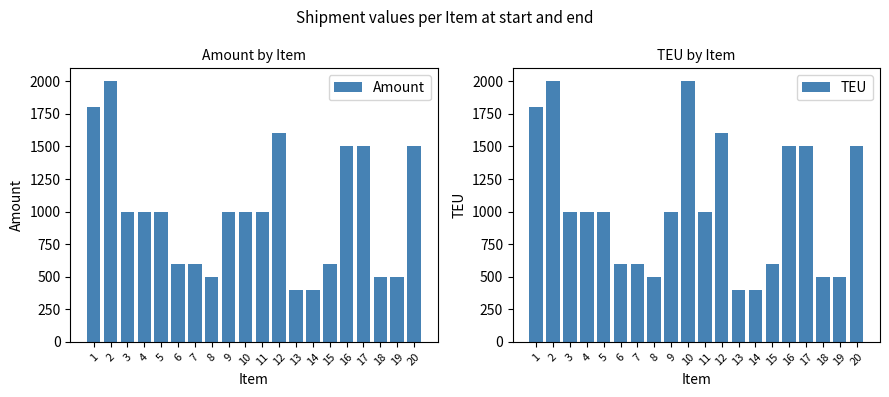

What are all the series names shown in the legend?

Amount, TEU